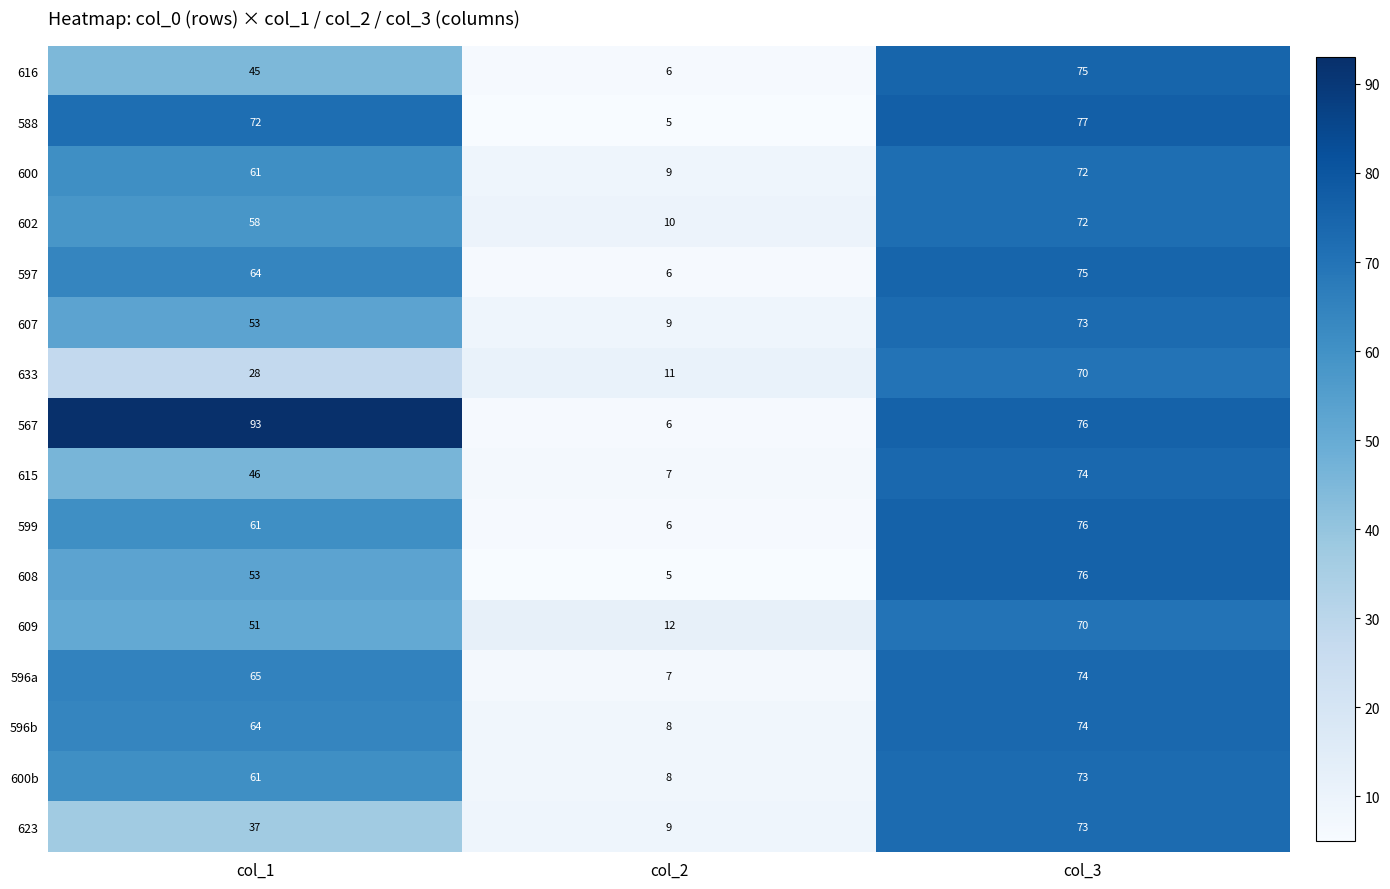

What is the difference between the maximum and second lowest values in the 596b series?

10